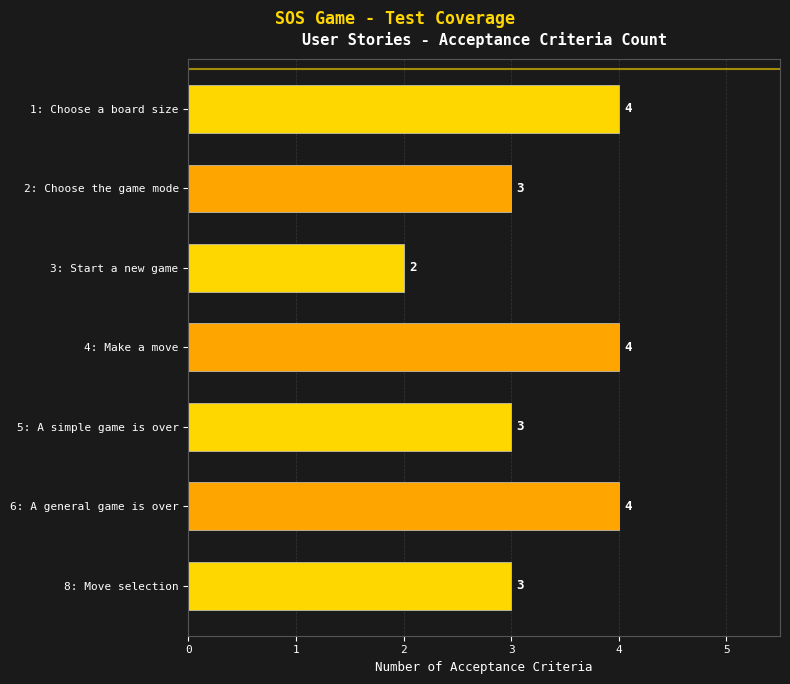

Reading bottom to top, transcribe all the data shown in this chart.

3	4	3	4	2	3	4